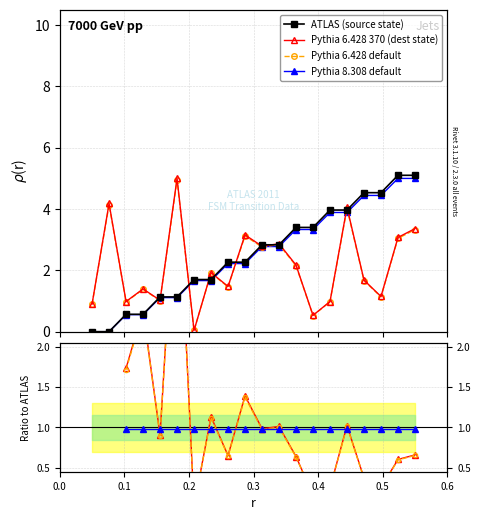

What is the average value of the destination_state series?

2.1